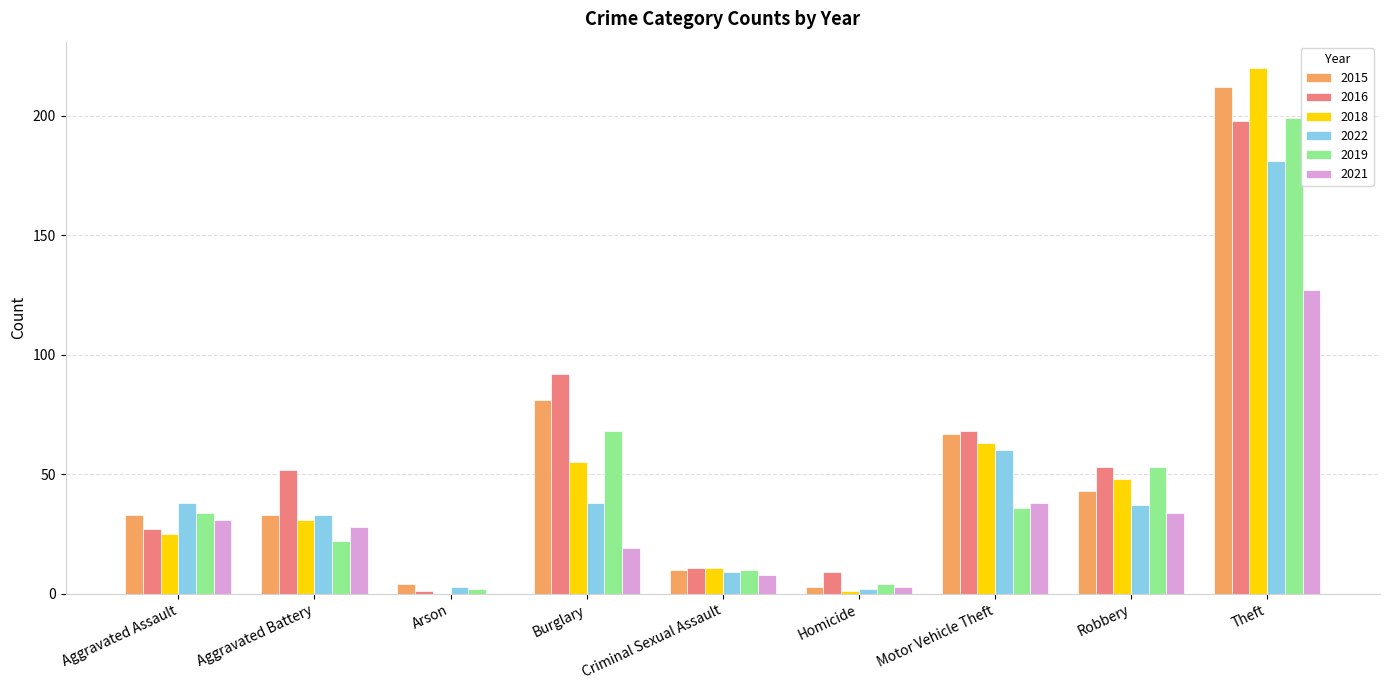

The 2018 series shows 0 at Arson. True or false?

True